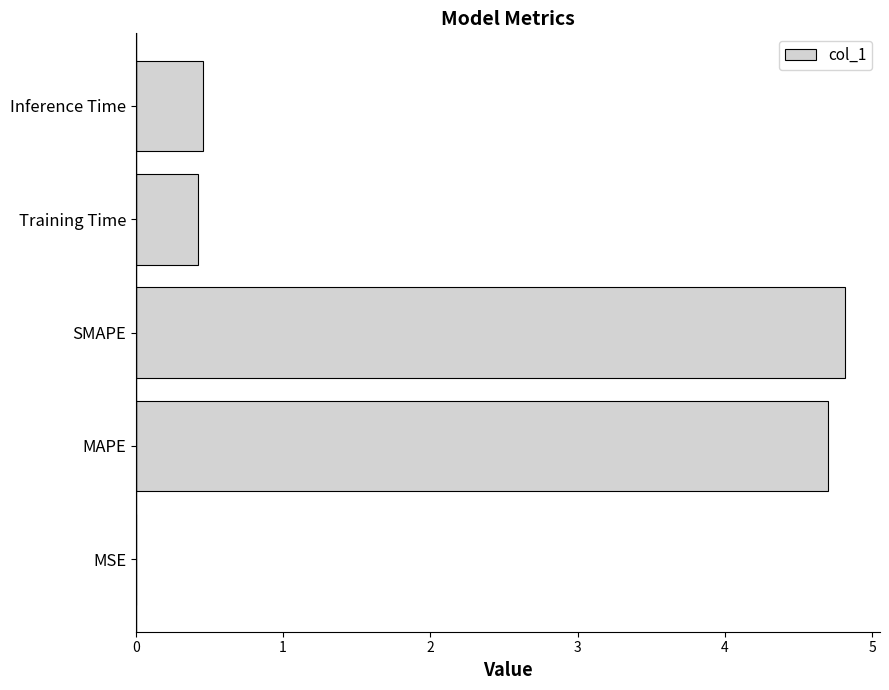

What is the maximum value shown in the chart?

4.8